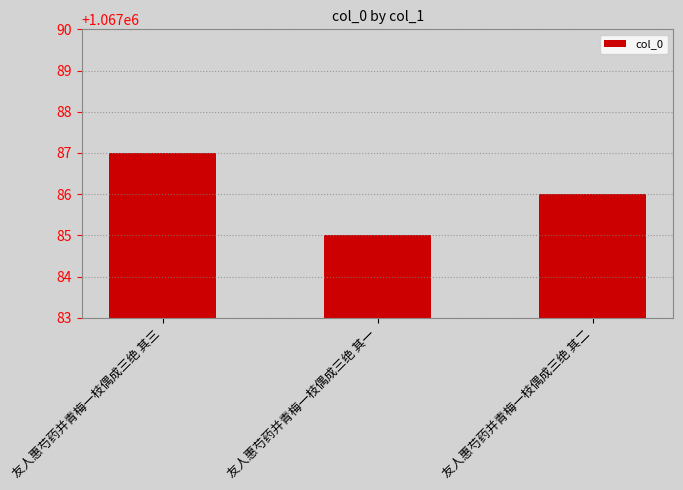

Which category has the highest value across all series?

友人惠芍药并青梅一枝偶成三绝 其三